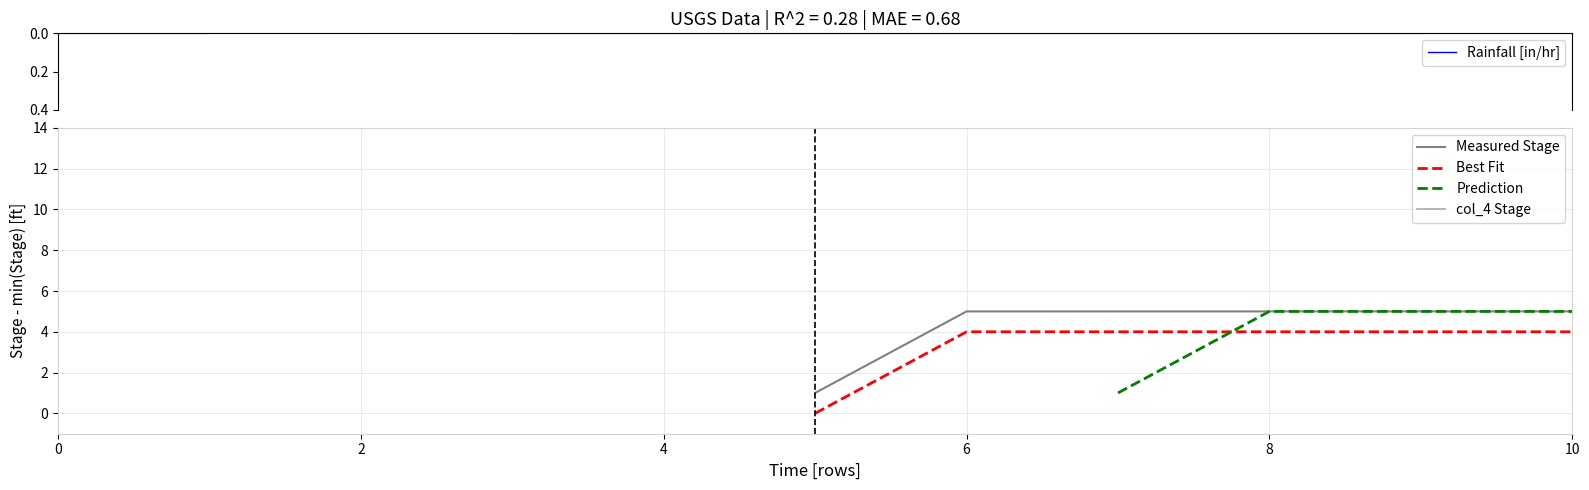

The value of Best Fit at 10 is 2.3. True or false?

False